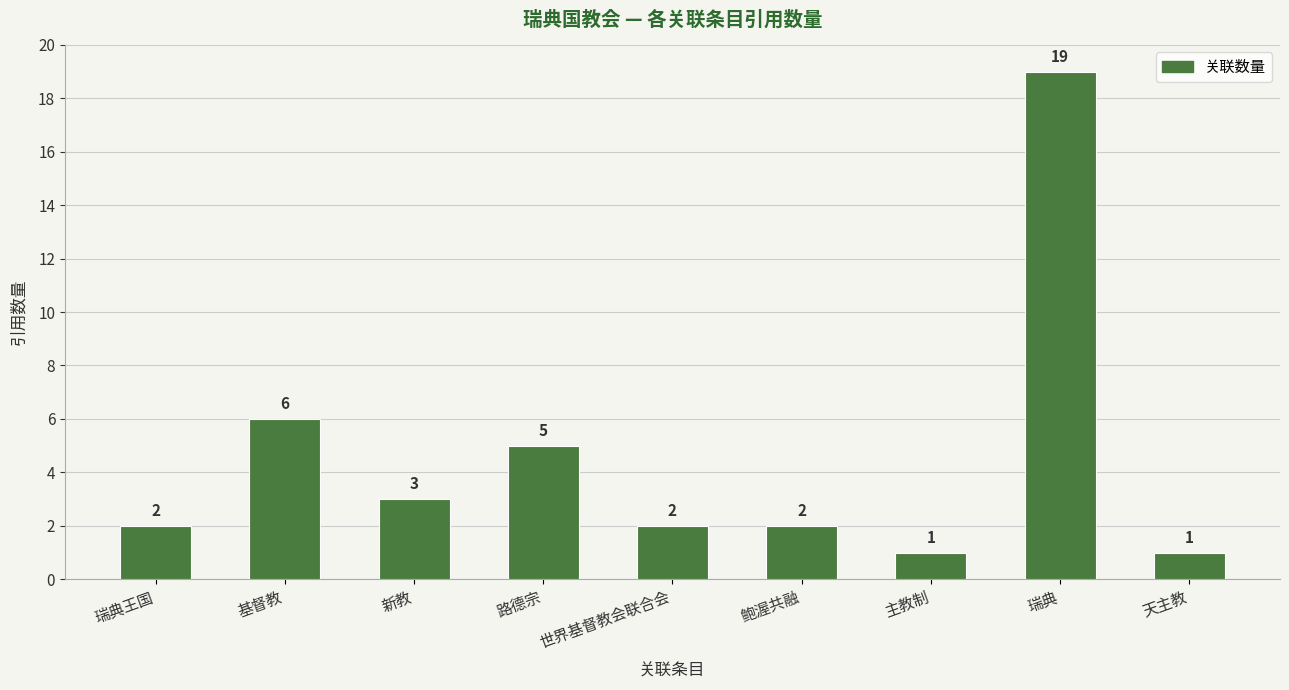

Where is the data nearest to the value 10?

基督教